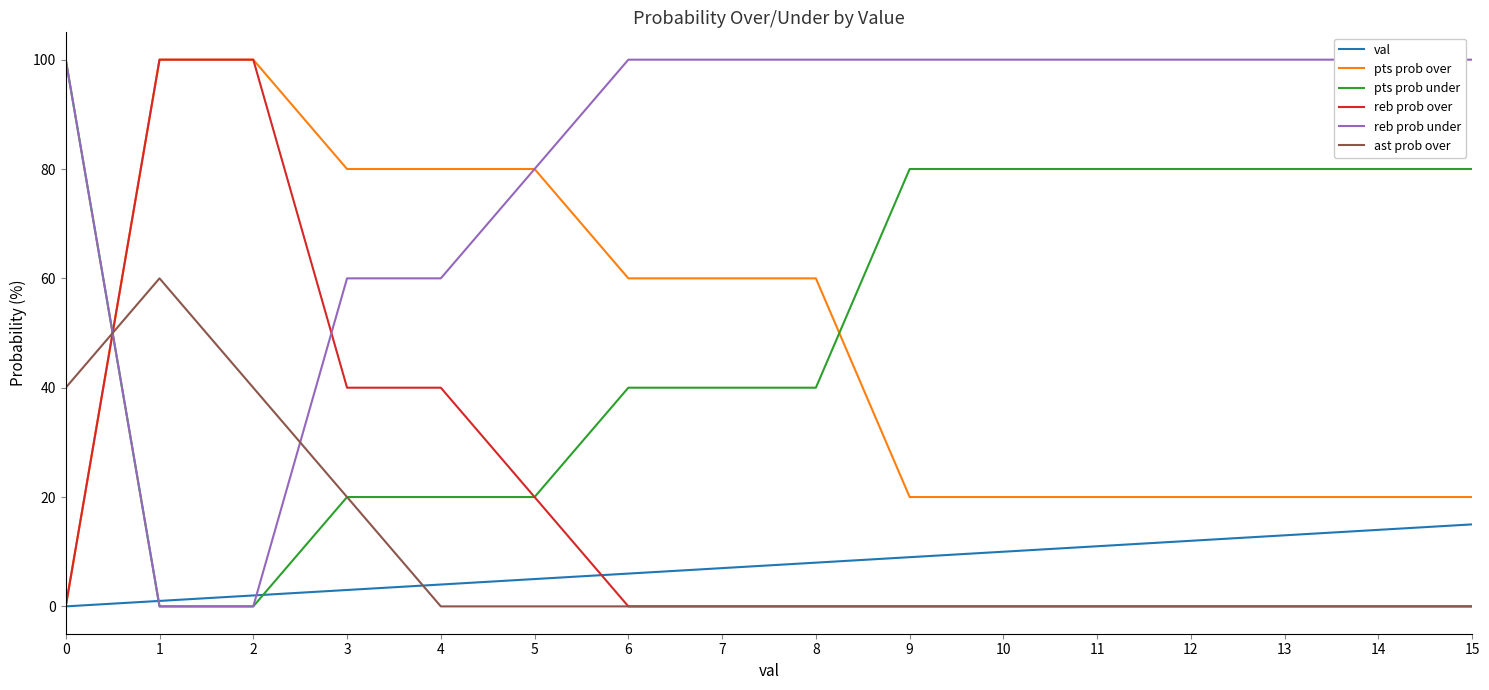

What is the difference between the pts prob under values at 8 and 9?

40